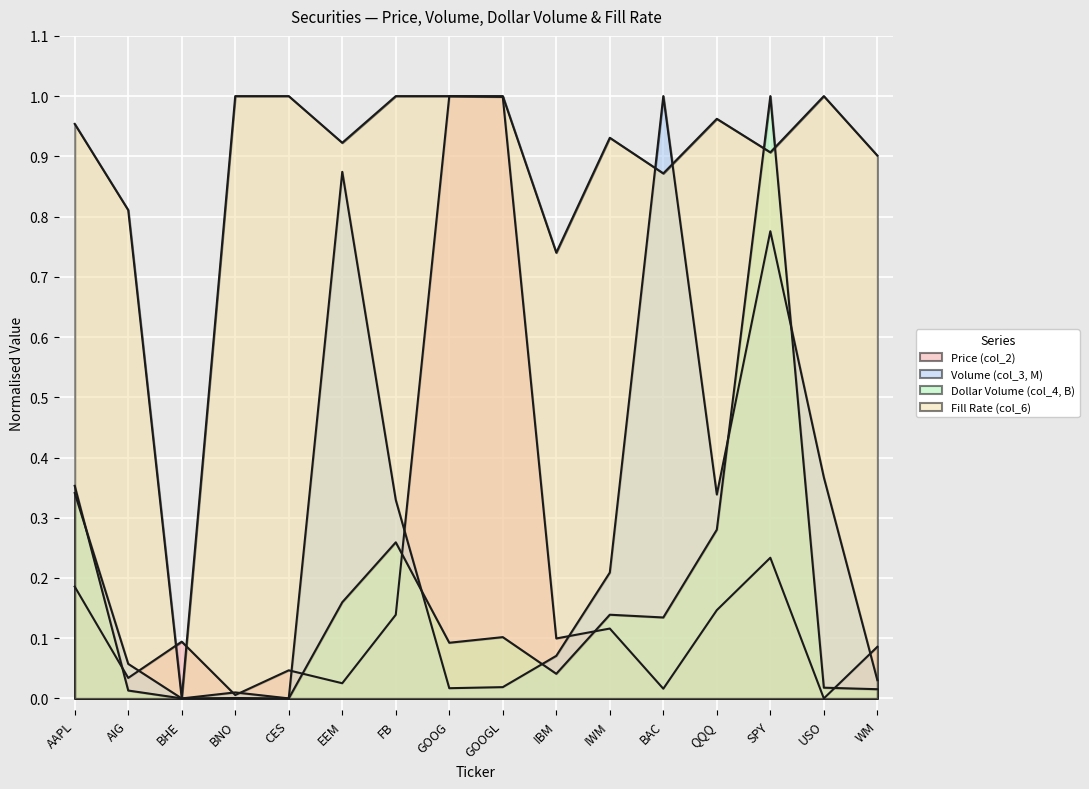

Between which two adjacent categories do Price (col_2) and Fill Rate (col_6) first intersect?

AIG and BHE